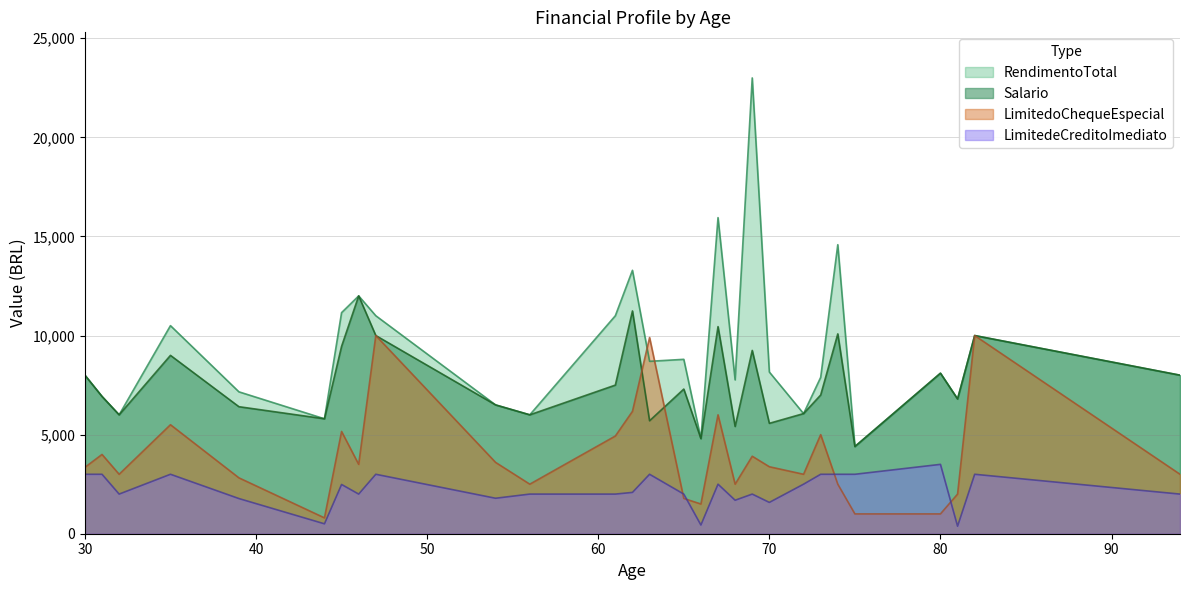

What are all the series names shown in the legend?

RendimentoTotal, Salario, LimitedoChequeEspecial, LimitedeCreditoImediato